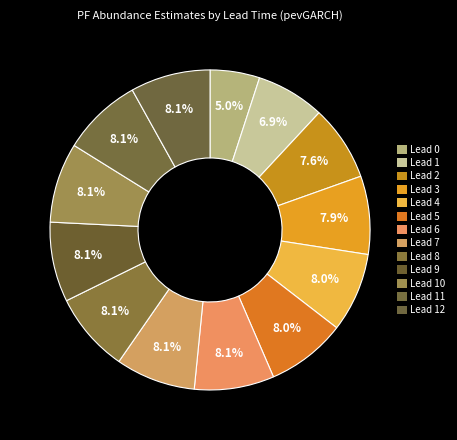

To the nearest percent, what is the difference between the largest and smallest slice percentages?

3%